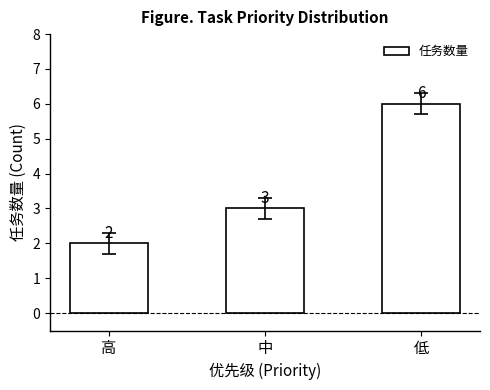

List the labels in order of value, smallest first.

高, 中, 低